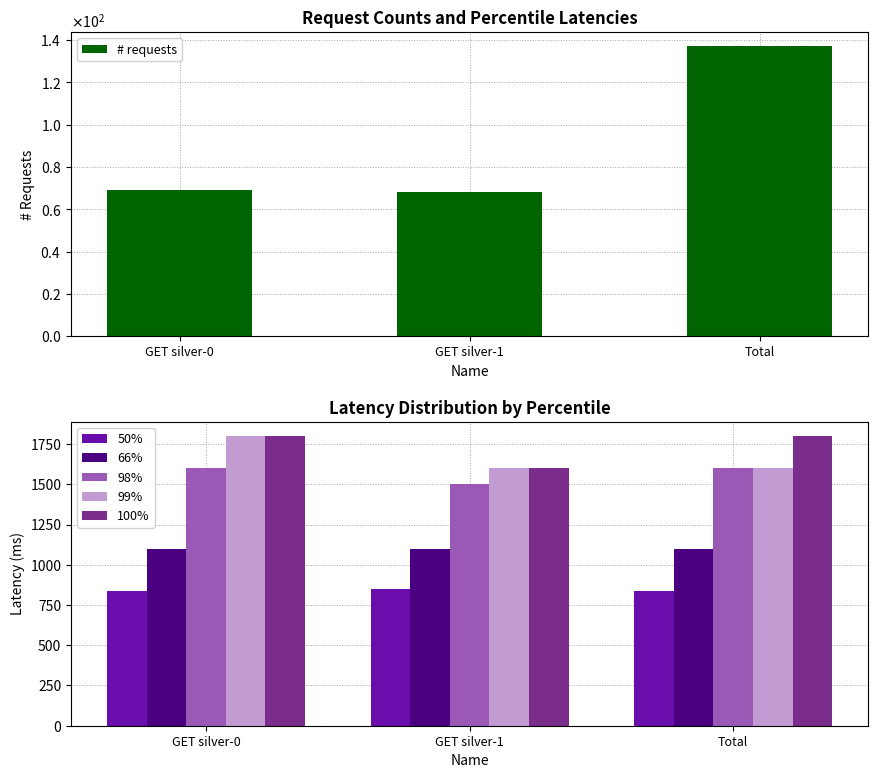

What position from the right is GET silver-0?

3